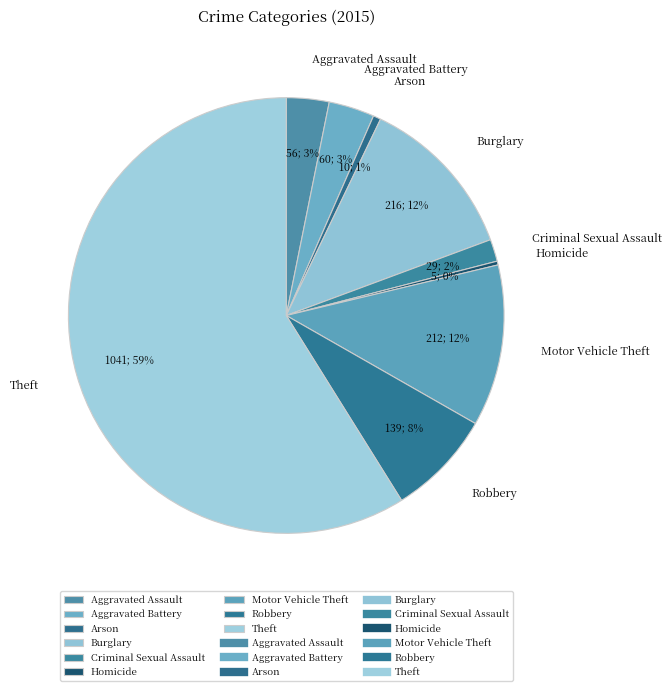

Do Aggravated Battery and Robbery together represent more than half of the pie?

No